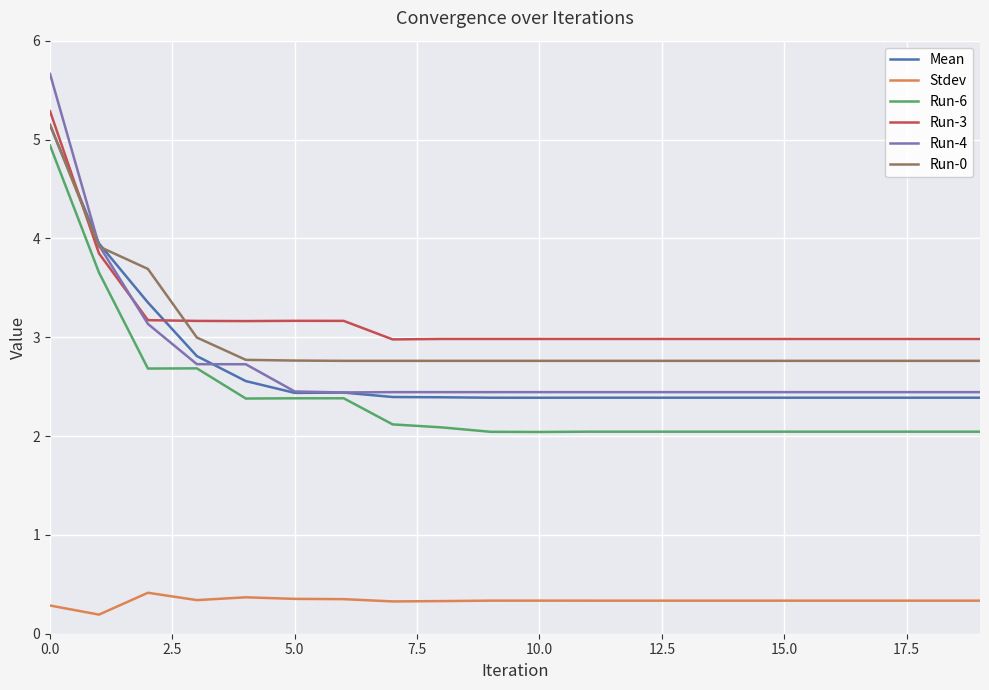

What is the greatest value displayed?

5.7